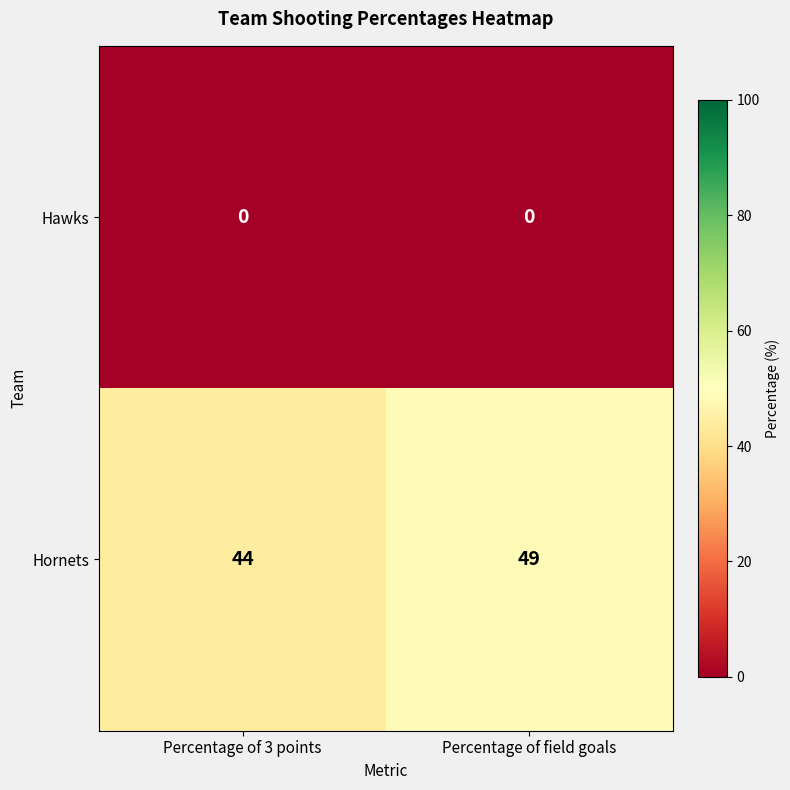

Reading left to right, transcribe all the data shown in this chart.

Hawks: Percentage of 3 points=0	Percentage of field goals=0
Hornets: Percentage of 3 points=44	Percentage of field goals=49